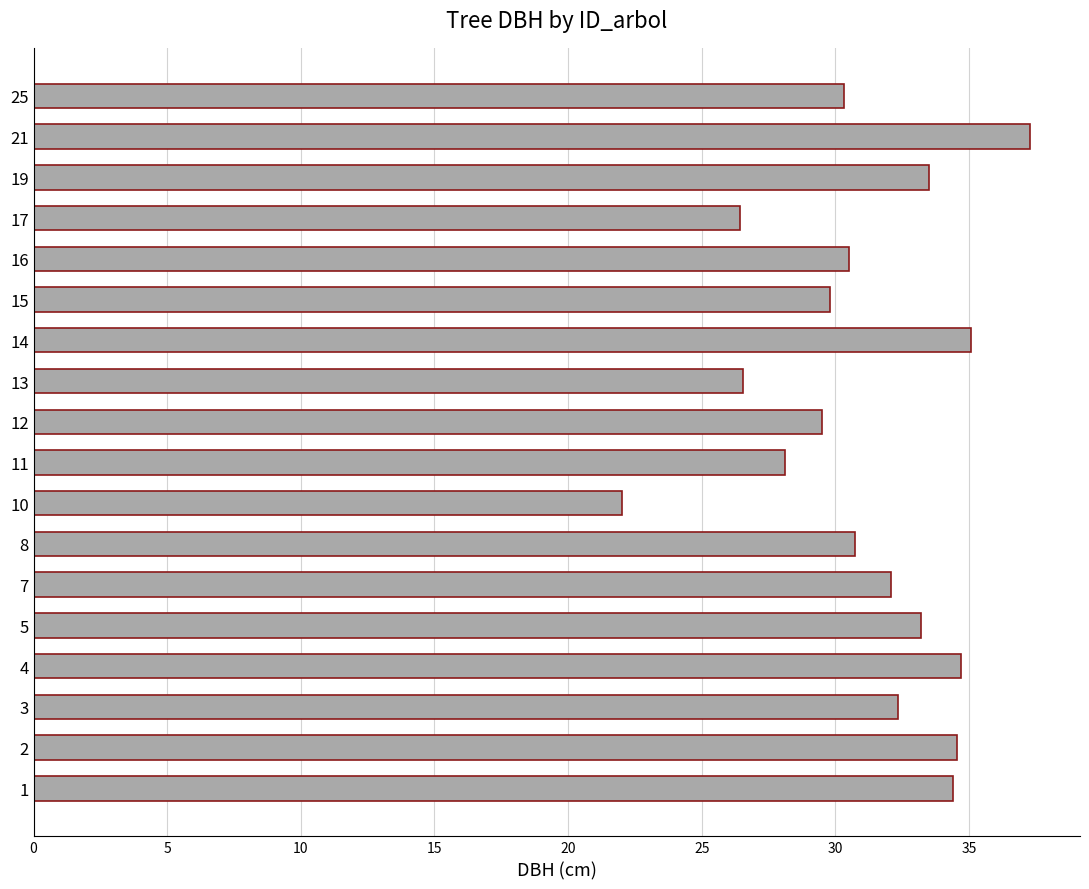

How many data points are less than 32?

9